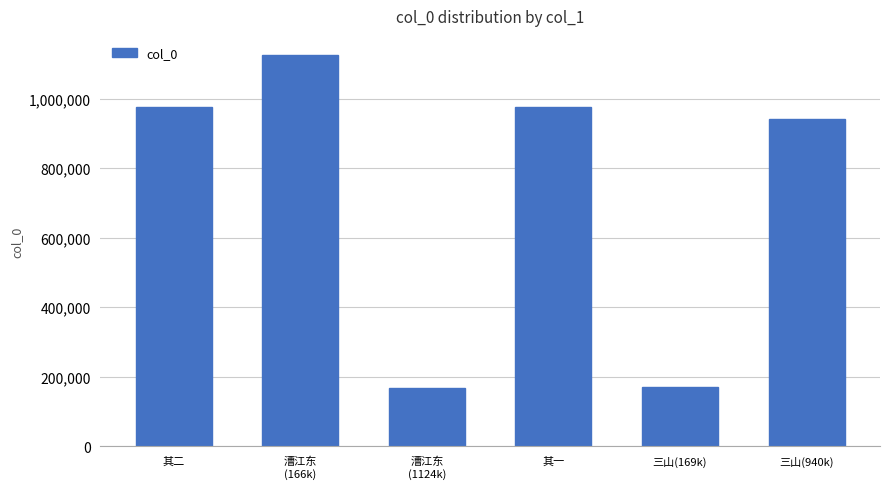

Which has a higher value, 其一 or 漕江东
(1124k)?

其一